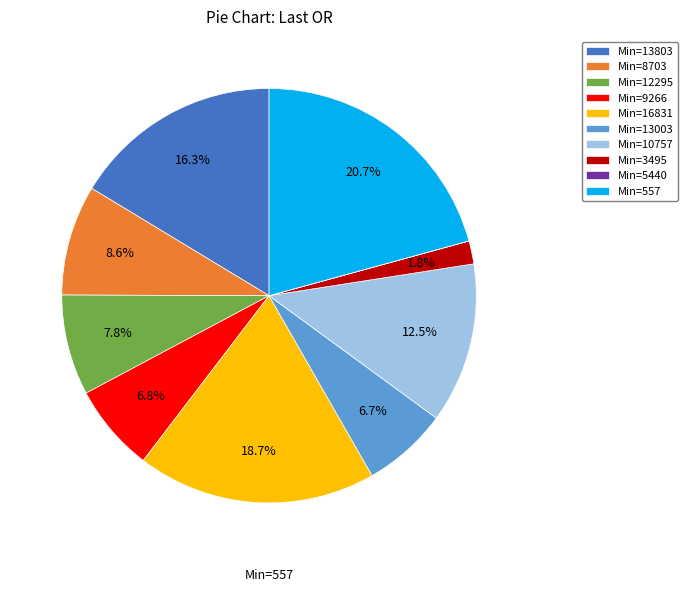

Is there a majority slice in this chart?

No